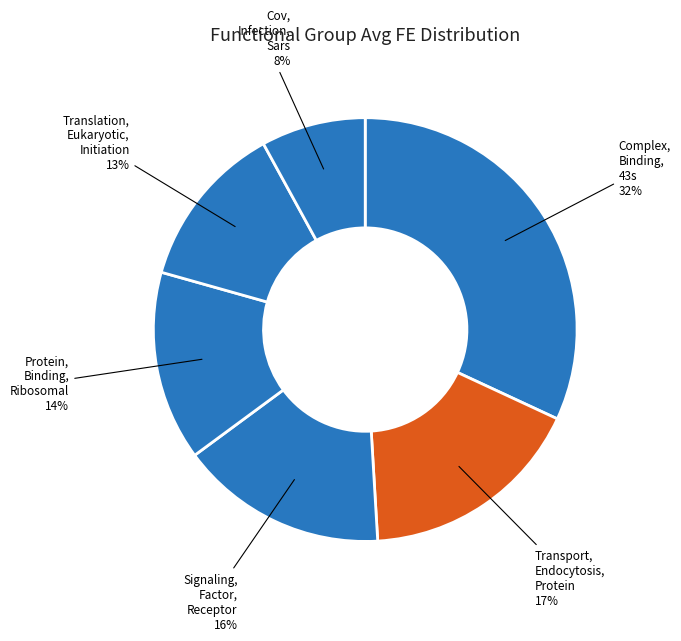

To the nearest percent, what is the average slice percentage?

17%